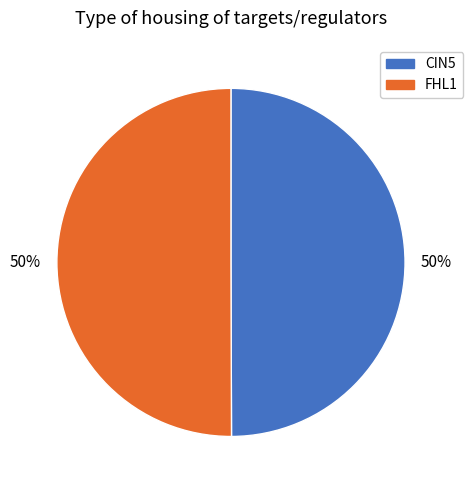

Approximately how many times larger is the value at CIN5 compared to FHL1?

1.0